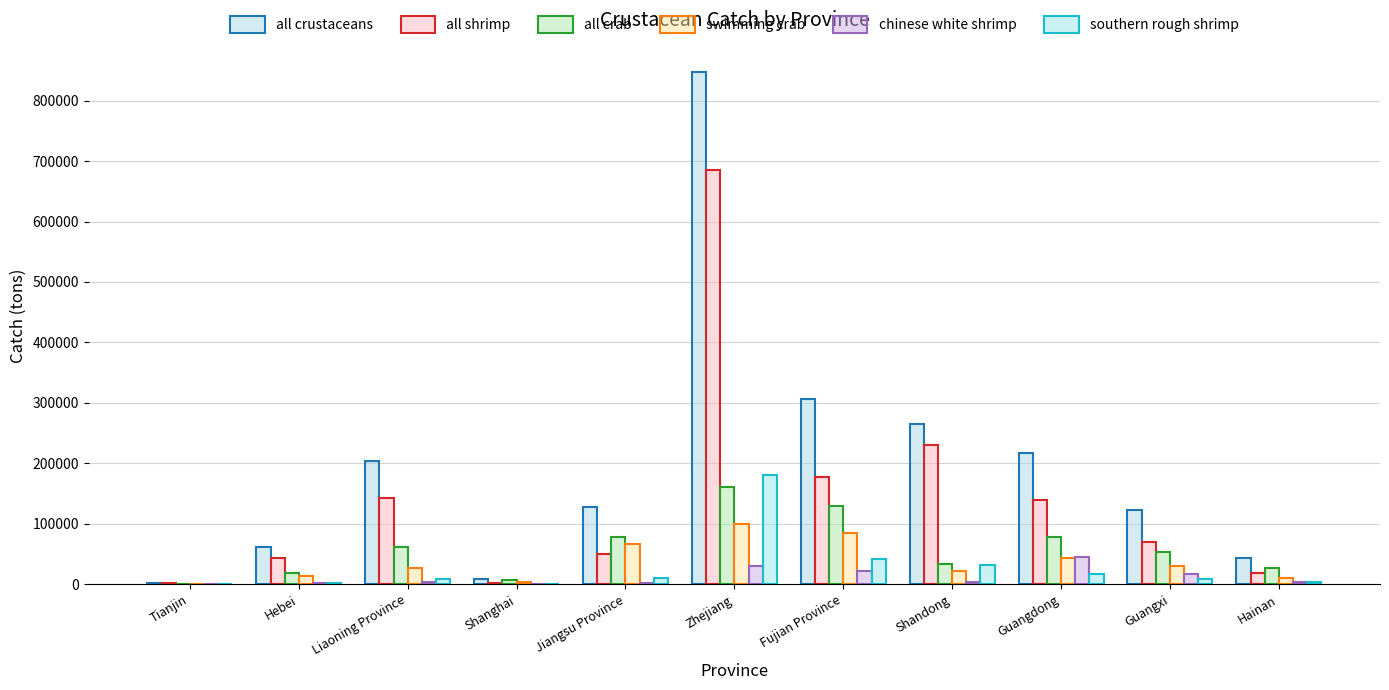

The value of all crustaceans at Hainan is 44011. True or false?

True